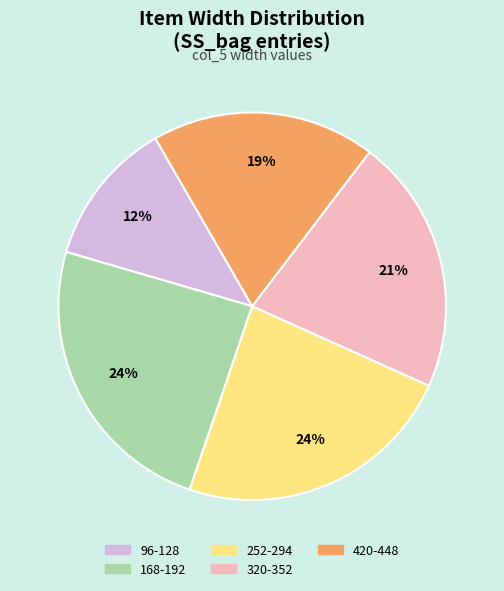

To the nearest percent, what is the difference between the largest and smallest slice percentages?

12%